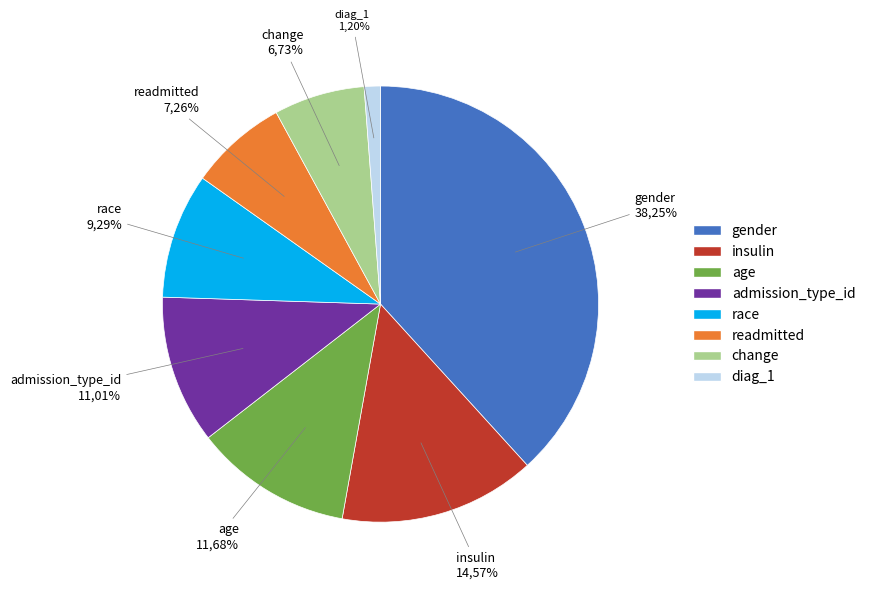

What is the smallest slice in the pie chart?

diag_1